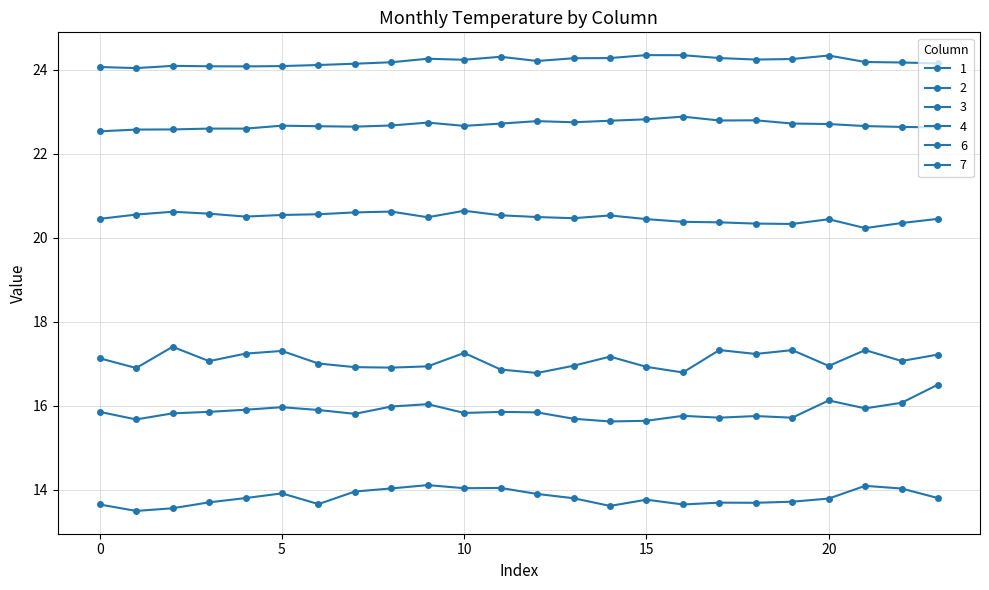

Which series has the largest total across all categories?

7